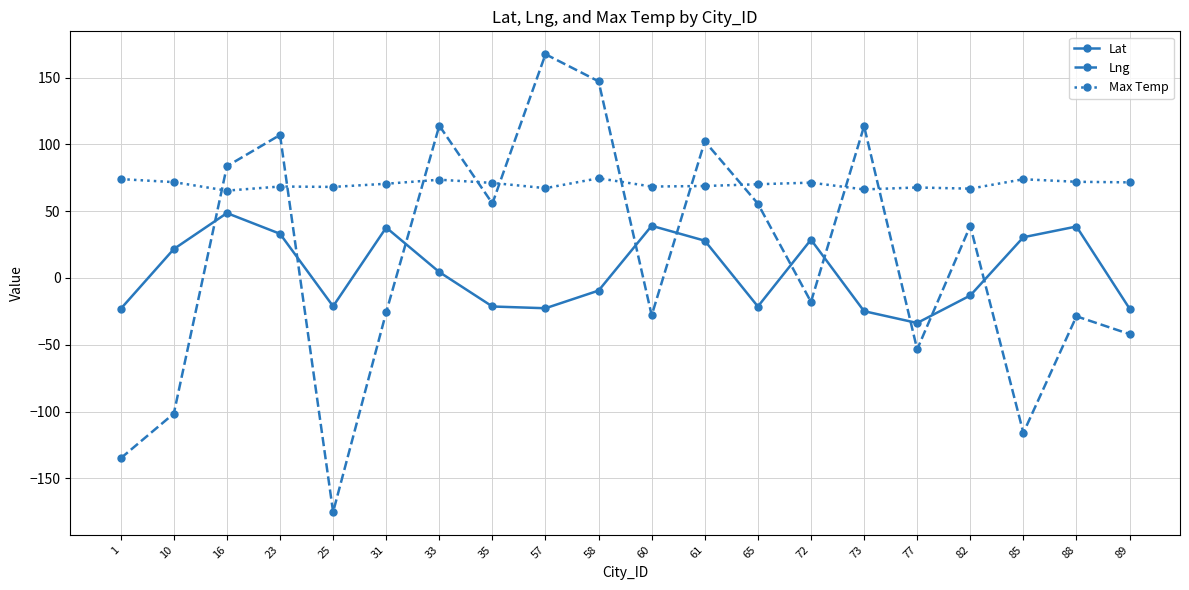

Which series ends up on top after the final intersection of Lng and Lat?

Lat